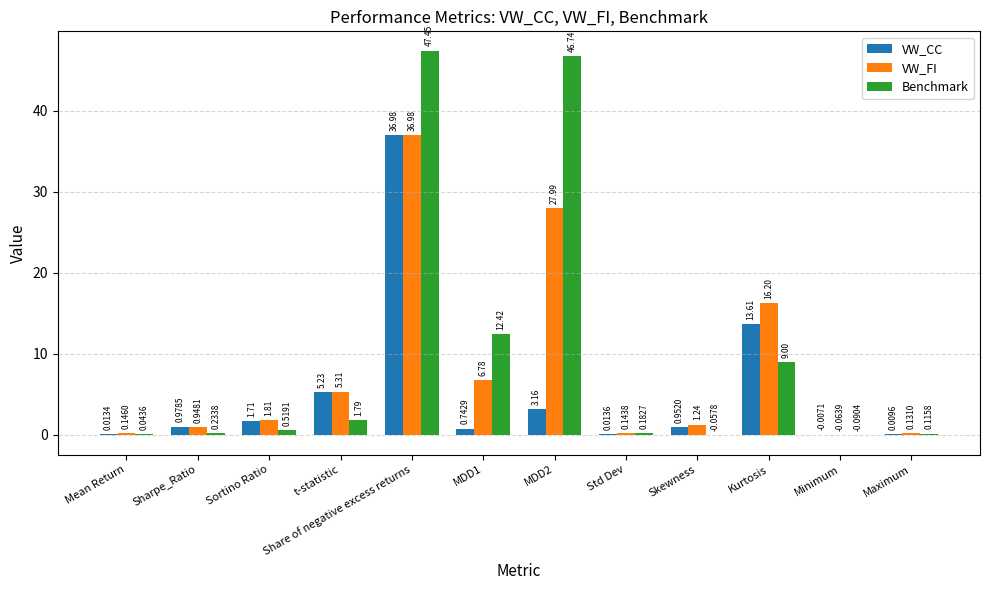

What is the total value across all series at Maximum?

0.3